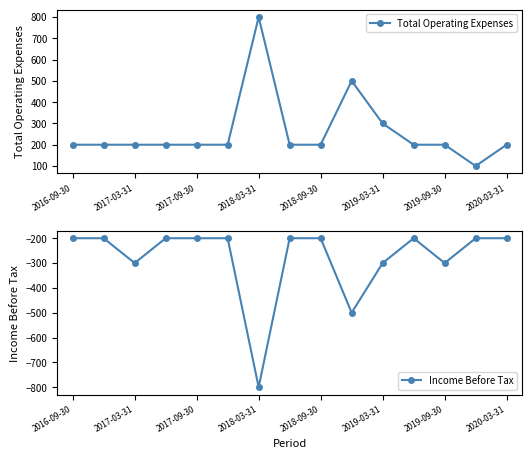

What is the difference between the maximum and minimum values in the Total Operating Expenses series?

700